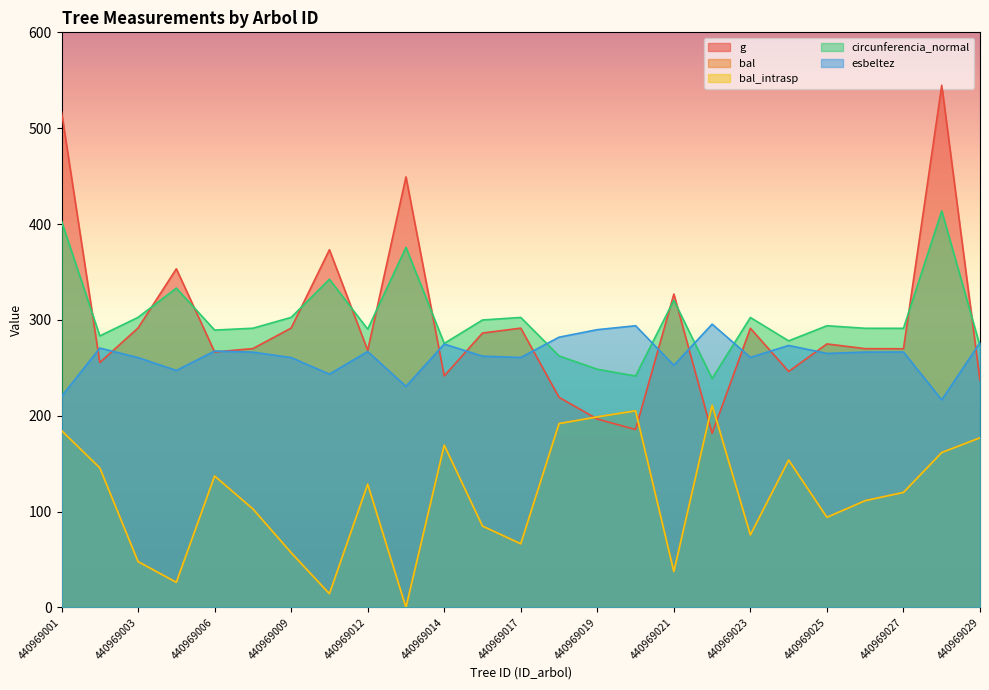

At which label does bal reach its minimum?

440969013